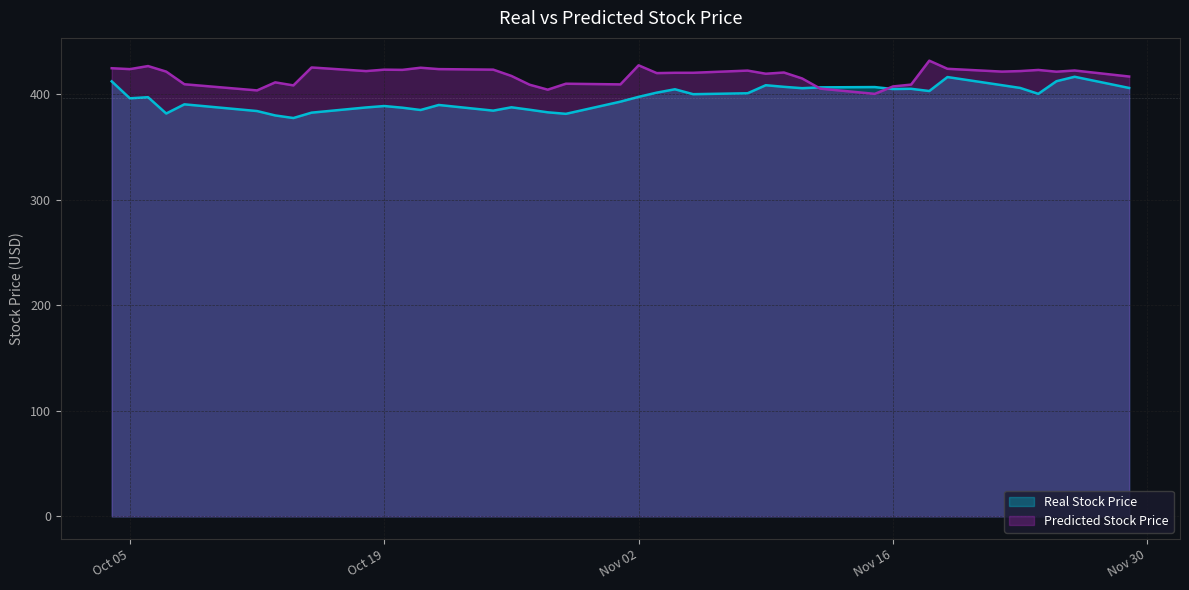

Is the value of Predicted Stock Price at 2021-10-06 greater than the value of Real Stock Price at 2021-10-28?

Yes